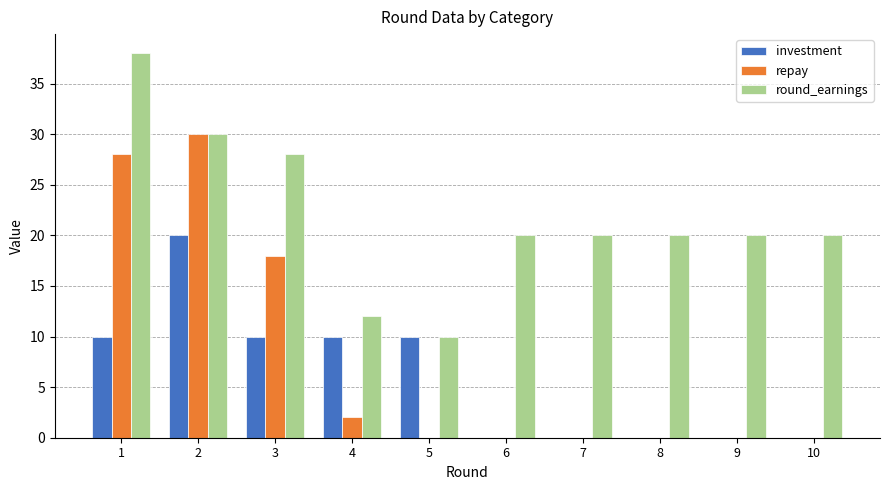

Reading left to right, what are all the values shown in this chart?

investment: 10	20	10	10	10	0	0	0	0	0
repay: 28	30	18	2	0	0	0	0	0	0
round_earnings: 38	30	28	12	10	20	20	20	20	20